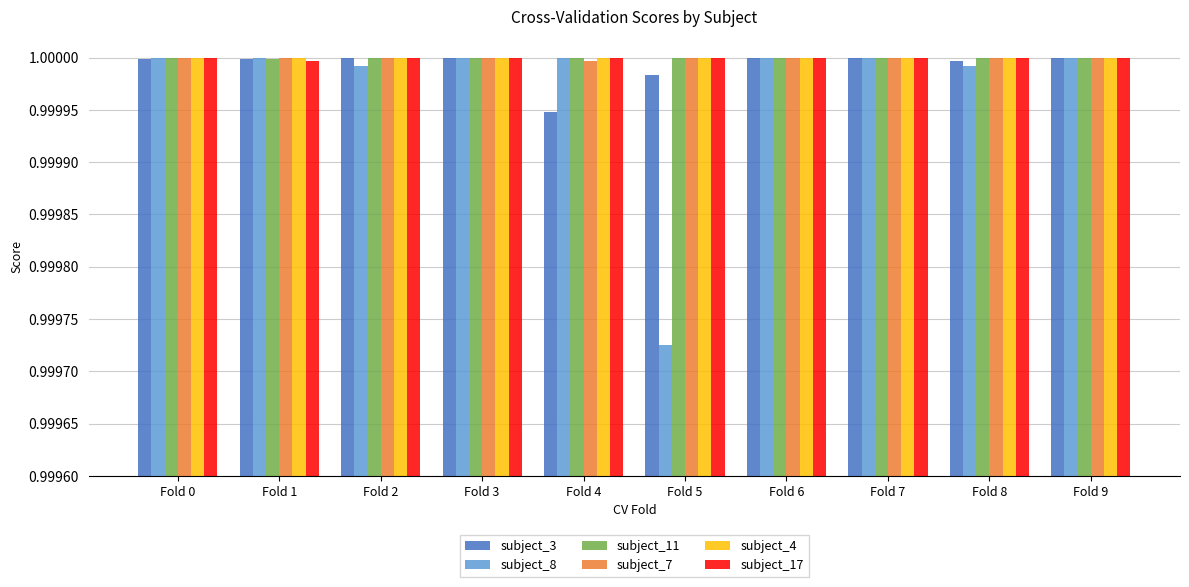

At which category does the chart reach its minimum across all series?

Fold 5